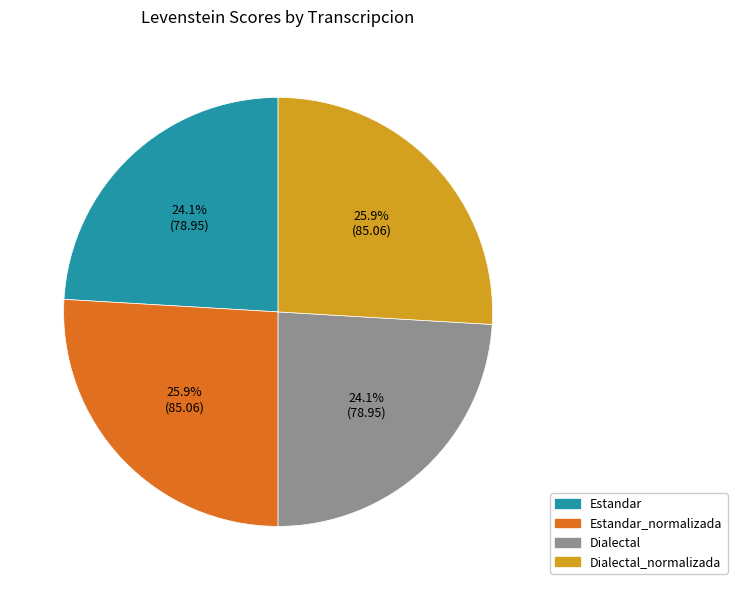

Does any single category account for the majority?

No